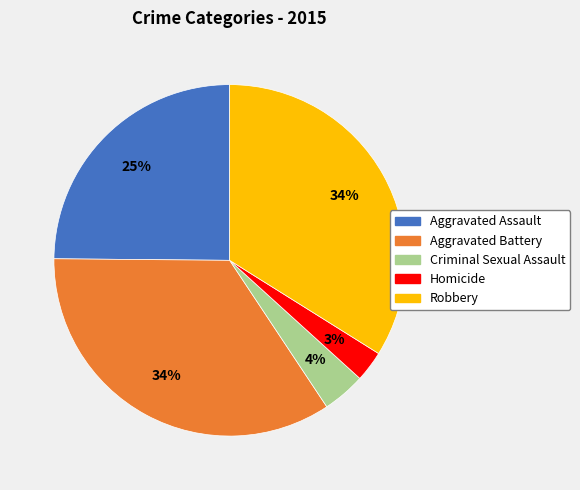

To the nearest percent, what is the combined percentage of Criminal Sexual Assault and Homicide?

7%